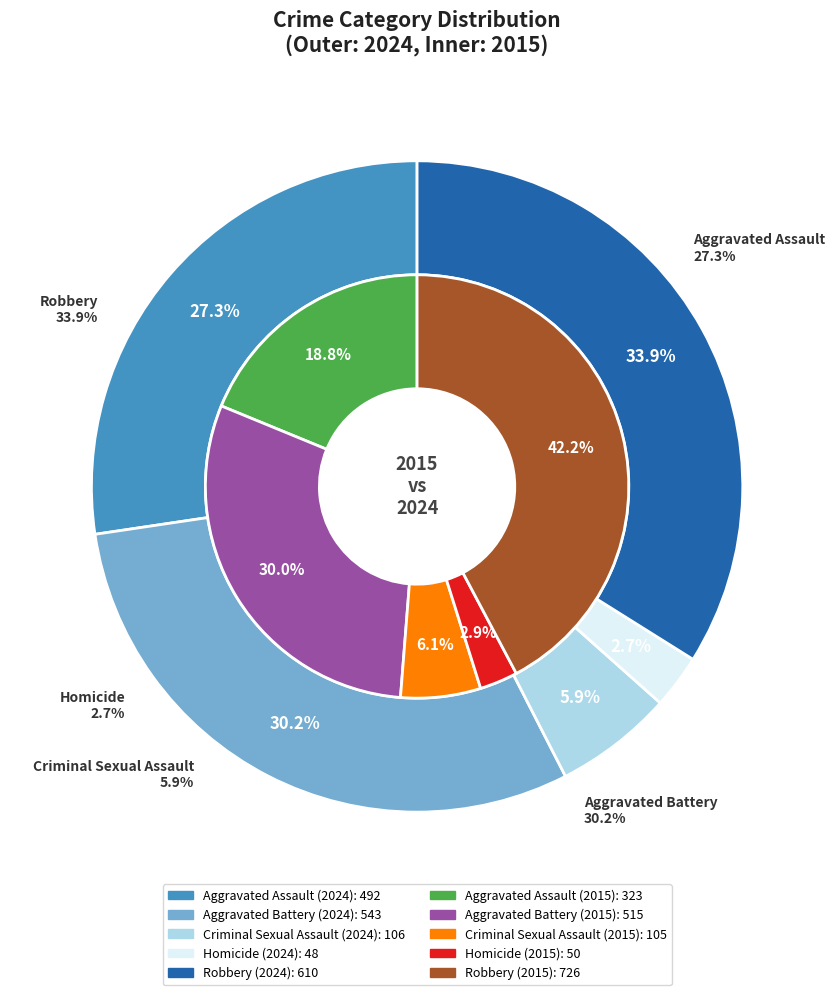

To the nearest percent, what is the difference between the Criminal Sexual Assault and Homicide slice percentages?

3%